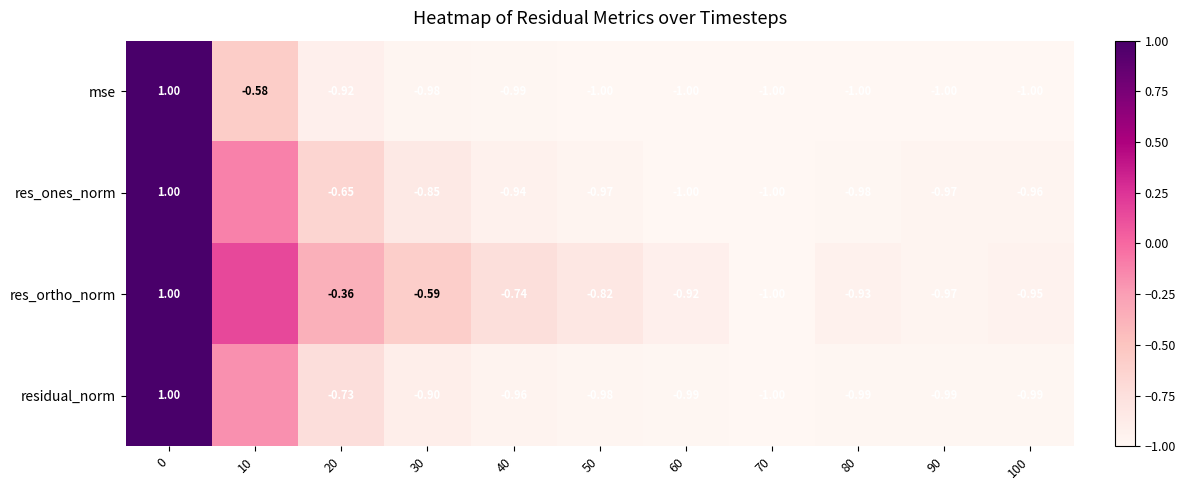

What is the difference between the highest and lowest values at 30?

0.4